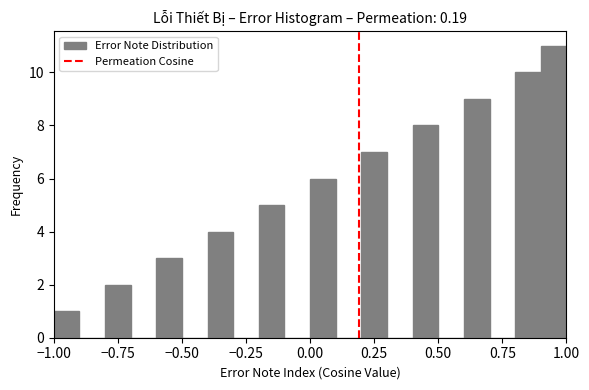

Read against the x-axis, roughly where is the centre of the tallest bar?

0.95